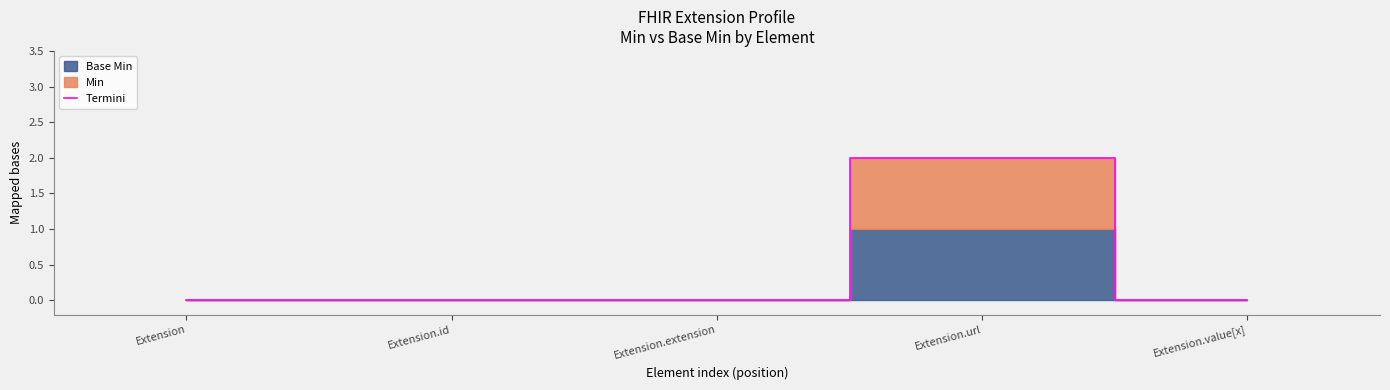

Where is the first local maximum?

Extension.url